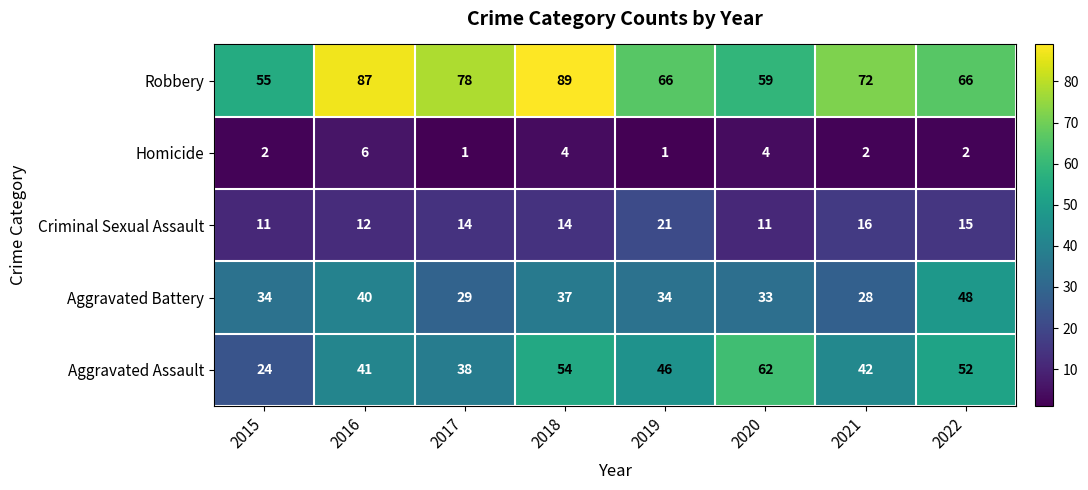

Count the number of categories in the chart.

8